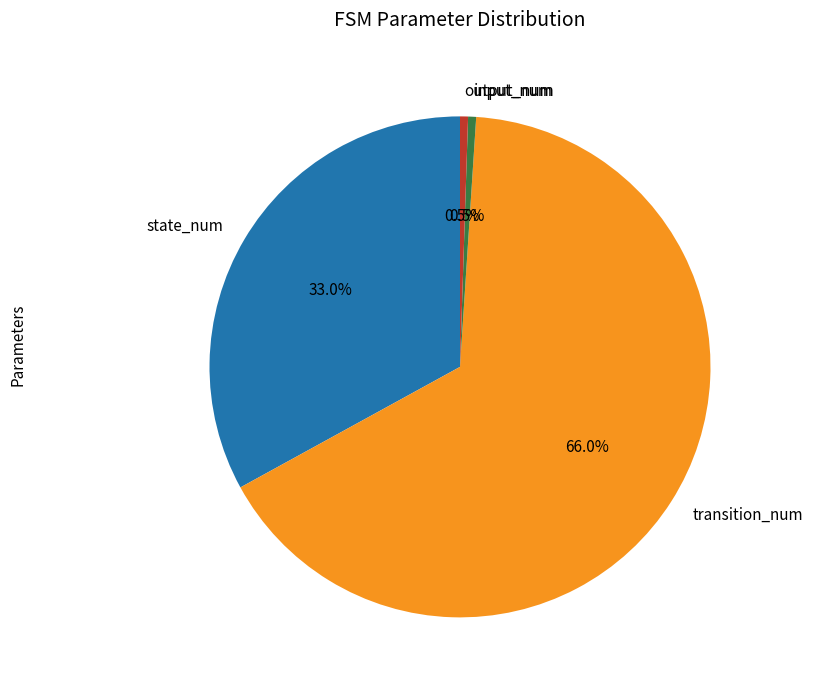

Is it true that transition_num is 66% of the pie?

True